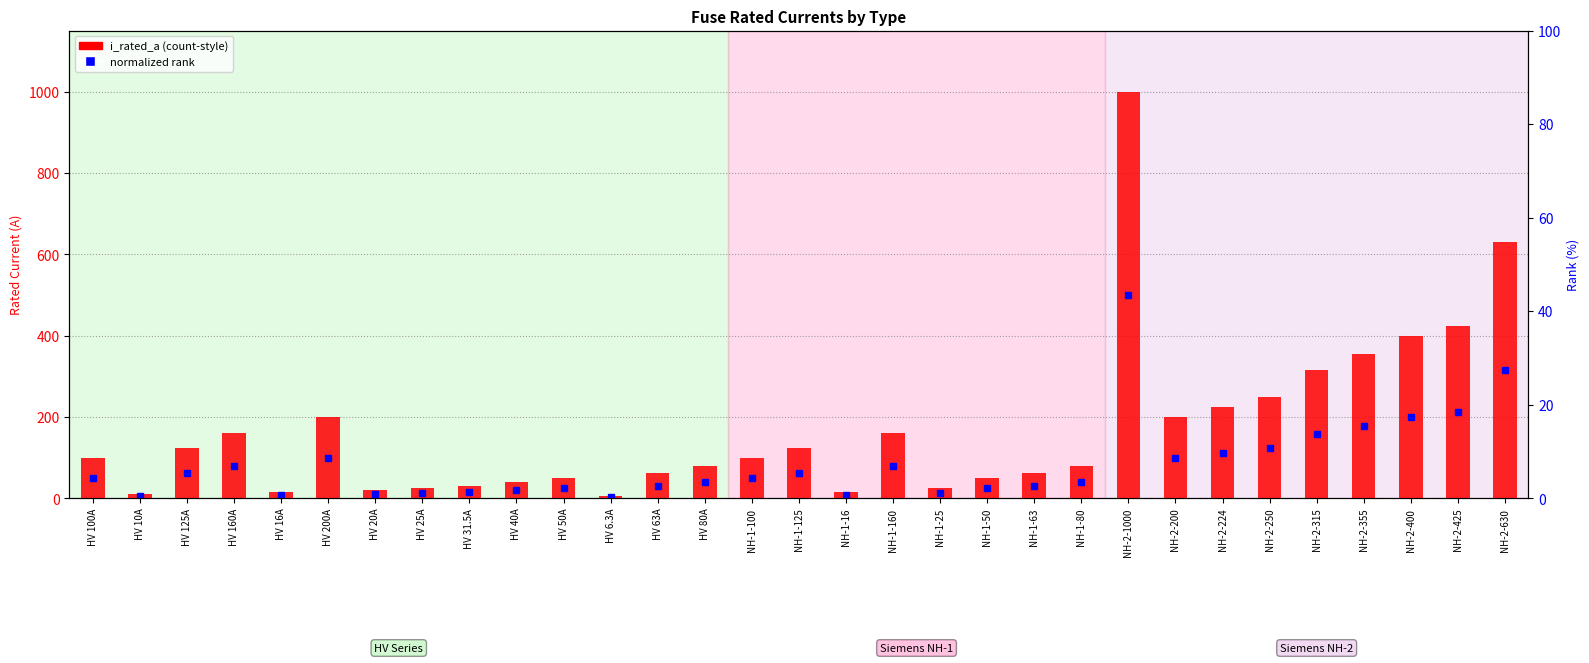

What is the label of the 4th bar from the left?

HV 160A